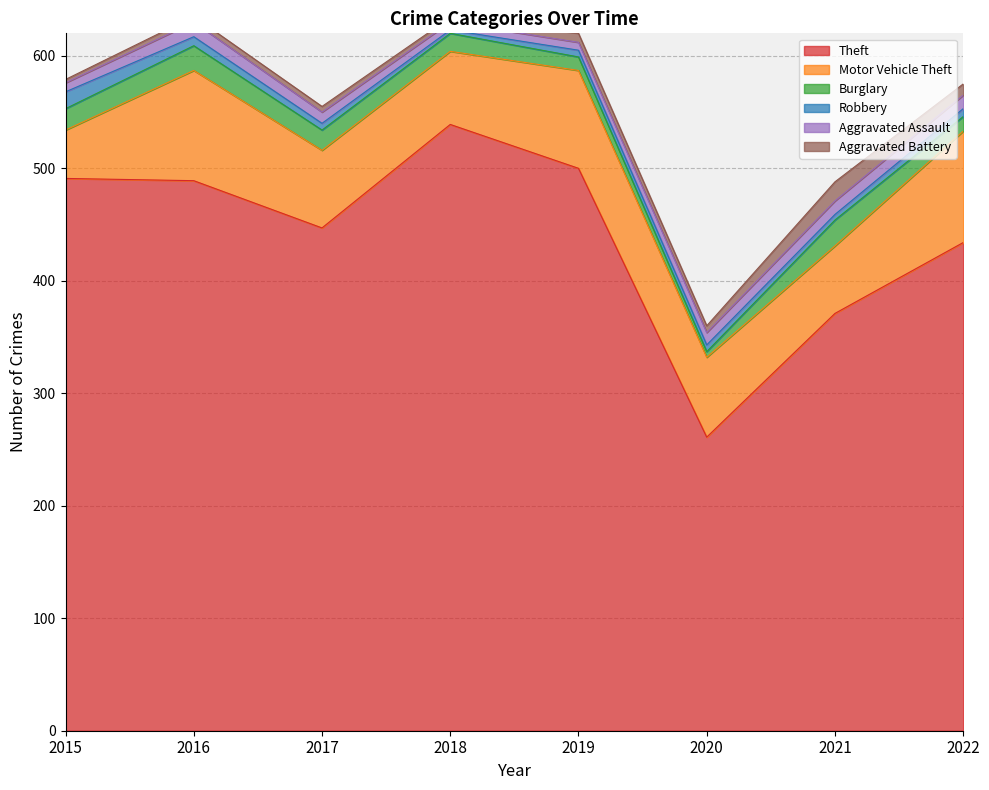

Between 2015 and 2019, which series saw the biggest shift?

Motor Vehicle Theft